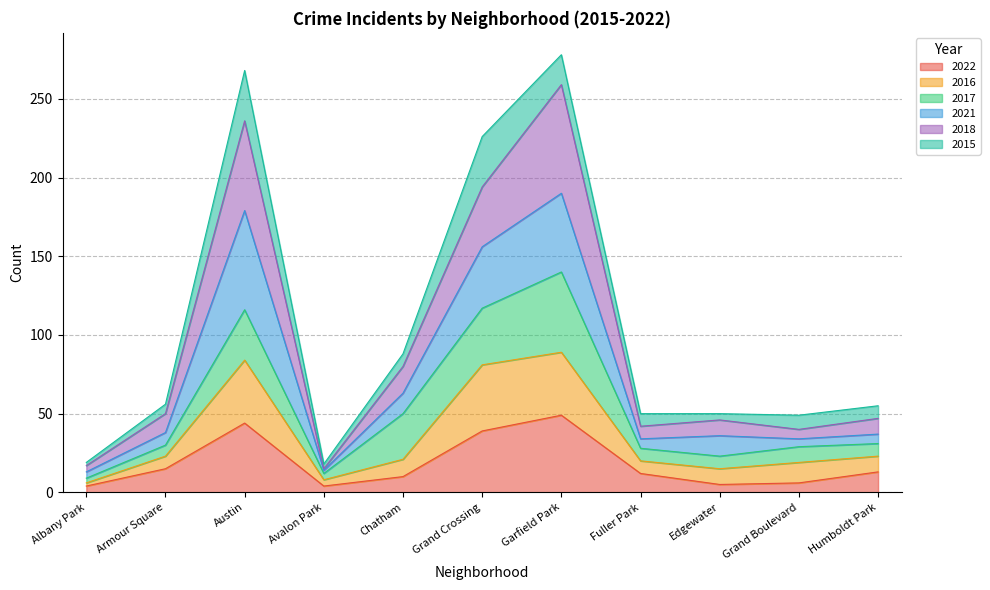

What is the maximum value for 2022?

49